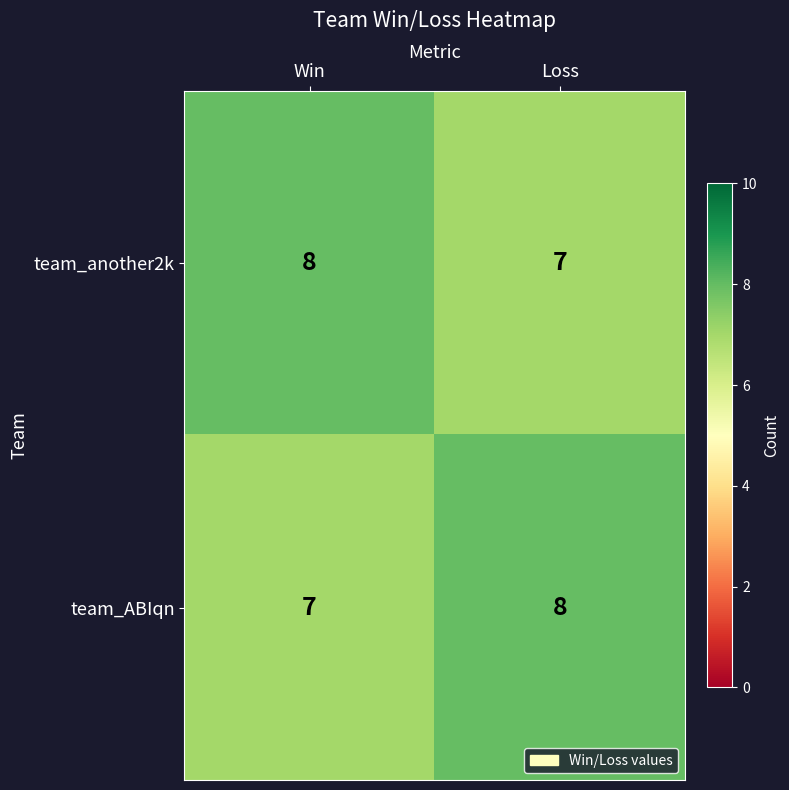

Which category has the highest value in the team_ABIqn series?

Loss